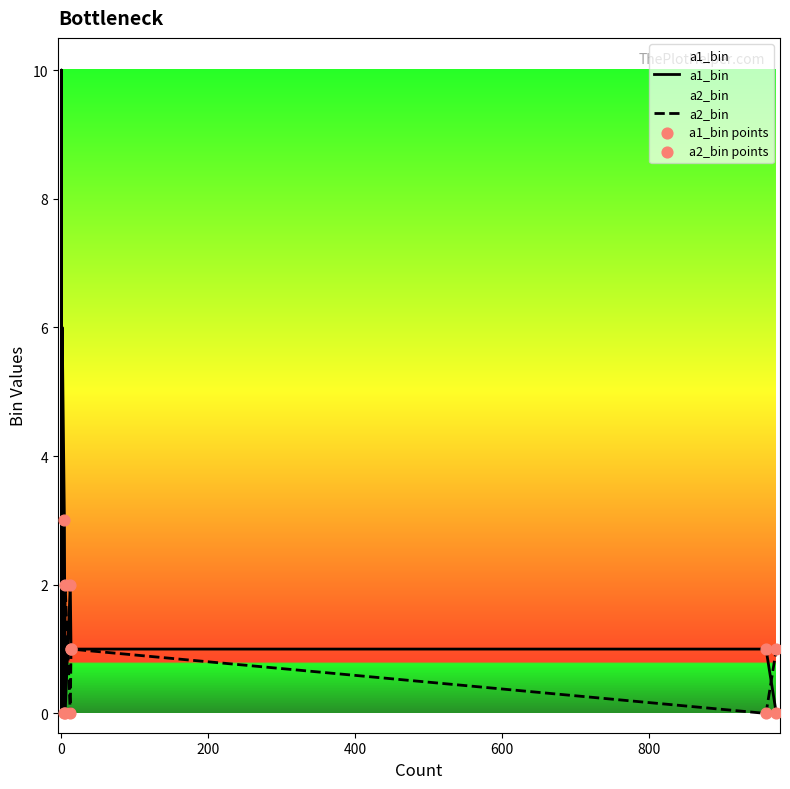

Which series contains the highest Y value?

a1_bin